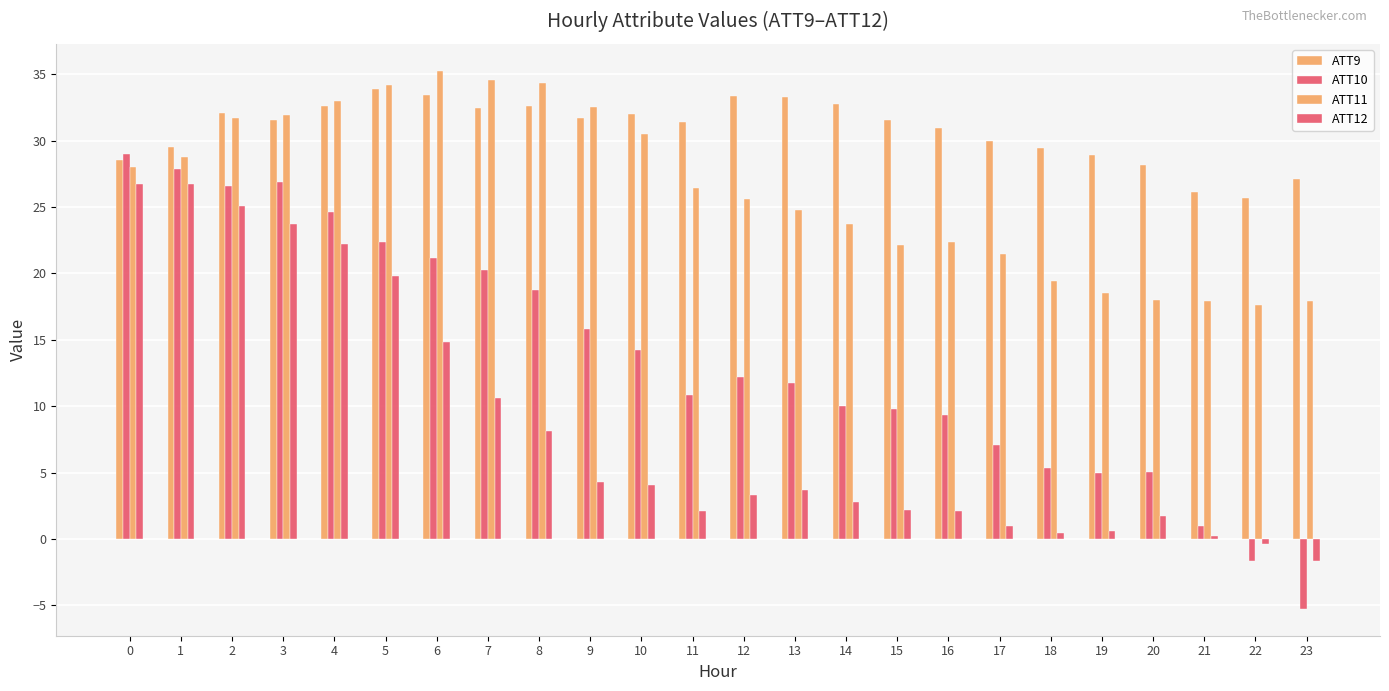

Does the chart contain stacked bars?

No